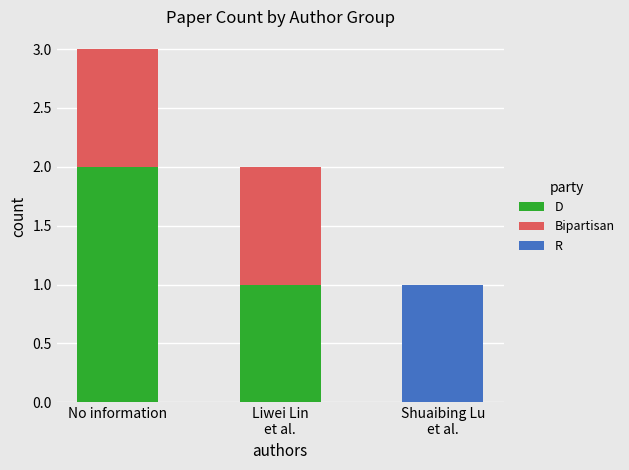

Is the value of R at Shuaibing Lu
et al. greater than the value of Bipartisan at Liwei Lin
et al.?

No